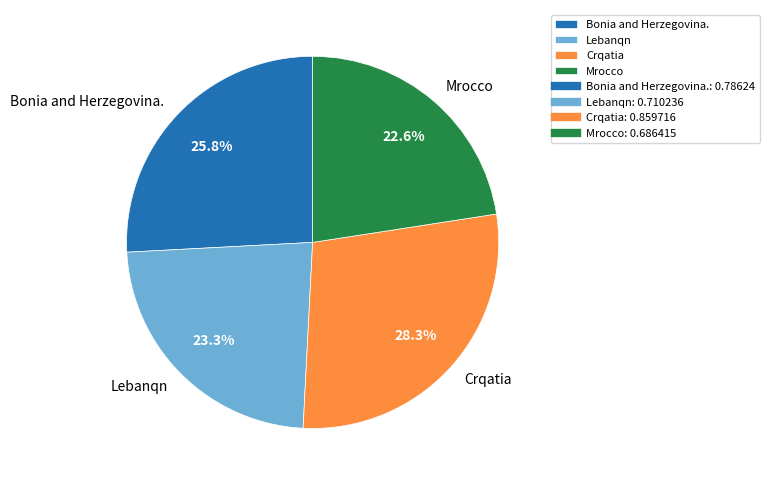

How many slices are in this pie chart?

4